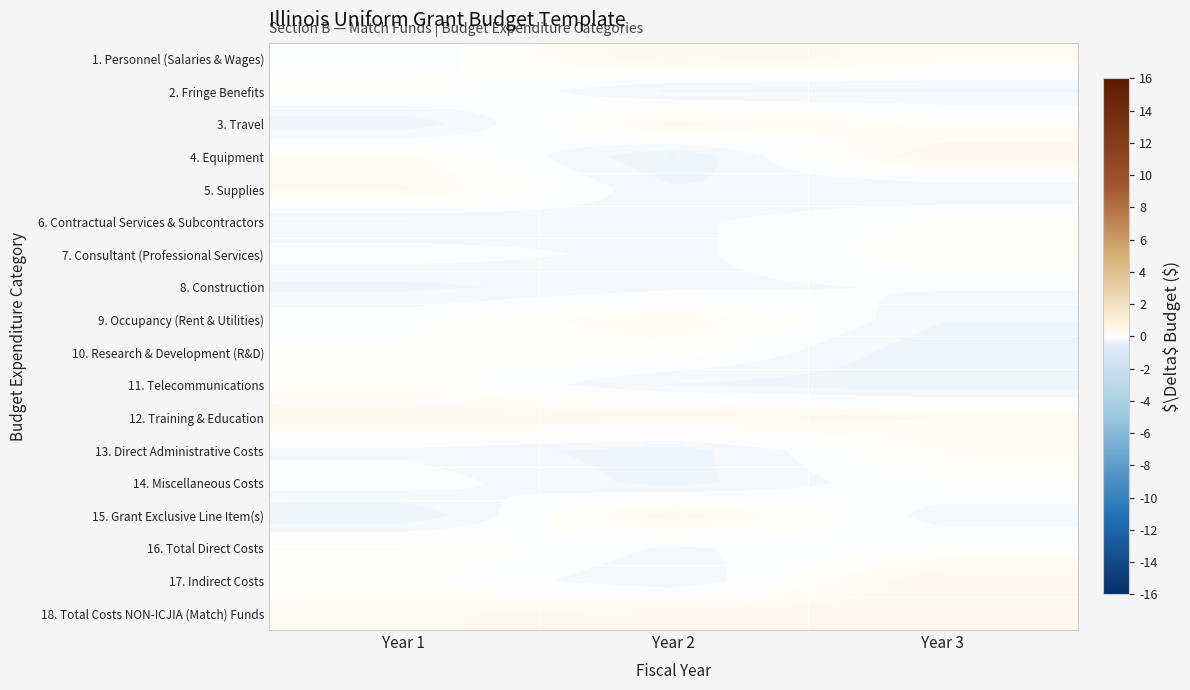

Reading left to right, list all the values displayed in this chart.

1. Personnel (Salaries & Wages): Year 1=-0.1	Year 2=0.4	Year 3=0.2
2. Fringe Benefits: Year 1=0.1	Year 2=-0.3	Year 3=-0.3
3. Travel: Year 1=-0.4	Year 2=0.3	Year 3=0.1
4. Equipment: Year 1=0.2	Year 2=-0.4	Year 3=0.4
5. Supplies: Year 1=0.3	Year 2=-0.2	Year 3=-0.3
6. Contractual Services & Subcontractors: Year 1=-0.3	Year 2=-0.2	Year 3=0.0
7. Consultant (Professional Services): Year 1=-0.1	Year 2=-0.2	Year 3=0.1
8. Construction: Year 1=-0.3	Year 2=-0.2	Year 3=-0.1
9. Occupancy (Rent & Utilities): Year 1=-0.0	Year 2=0.2	Year 3=-0.2
10. Research & Development (R&D): Year 1=0.0	Year 2=0.1	Year 3=-0.4
11. Telecommunications: Year 1=0.1	Year 2=-0.3	Year 3=-0.3
12. Training & Education: Year 1=0.4	Year 2=0.4	Year 3=0.2
13. Direct Administrative Costs: Year 1=-0.2	Year 2=-0.3	Year 3=0.1
14. Miscellaneous Costs: Year 1=-0.0	Year 2=-0.3	Year 3=-0.0
15. Grant Exclusive Line Item(s): Year 1=-0.4	Year 2=0.3	Year 3=-0.2
16. Total Direct Costs: Year 1=0.1	Year 2=-0.2	Year 3=0.0
17. Indirect Costs: Year 1=0.0	Year 2=-0.3	Year 3=0.4
18. Total Costs NON-ICJIA (Match) Funds: Year 1=0.2	Year 2=0.4	Year 3=0.3